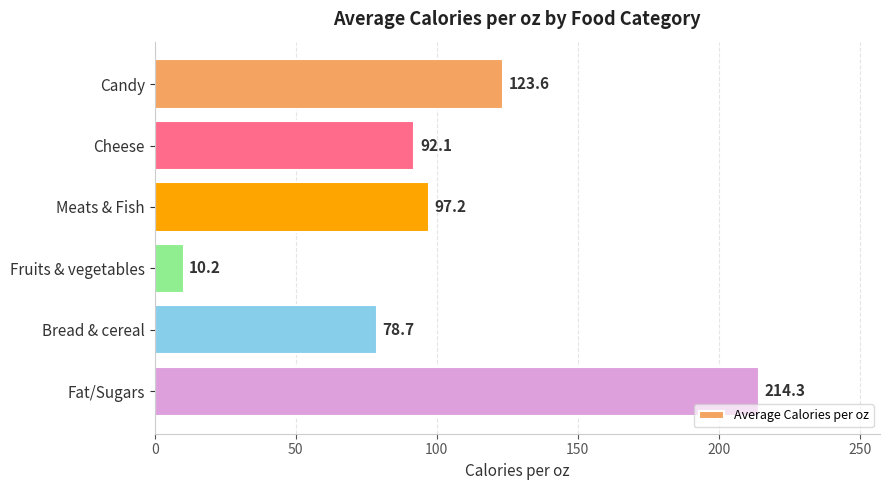

Reading top to bottom, transcribe all the data shown in this chart.

Candy=123.6	Cheese=92.1	Meats & Fish=97.2	Fruits & vegetables=10.2	Bread & cereal=78.7	Fat/Sugars=214.3